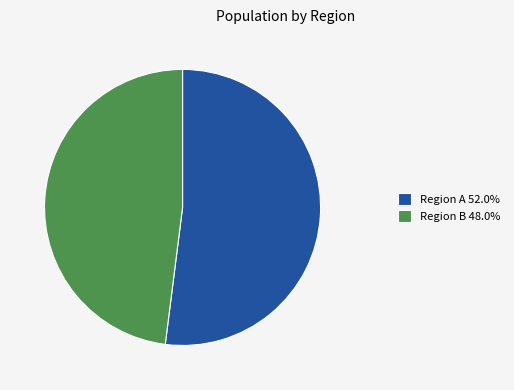

How many slices are in this pie chart?

2